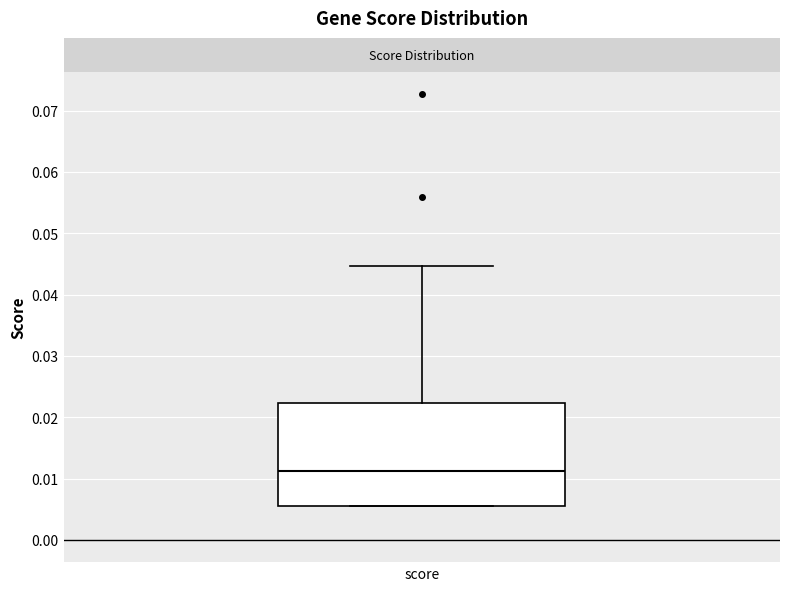

Read this box plot against the y-axis: the position of the median line, the range covered by the box, and the ends of both whiskers. The values are not printed on the chart, so give them approximately, as read against the axis.

median 0.011, box 0.006 to 0.022, whiskers 0.006 to 0.045